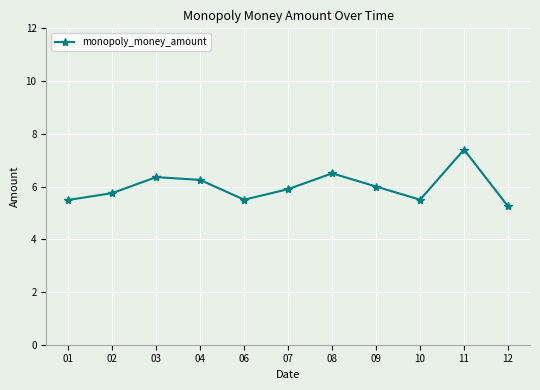

What is the sum of the values at 04 and 02?

12.0